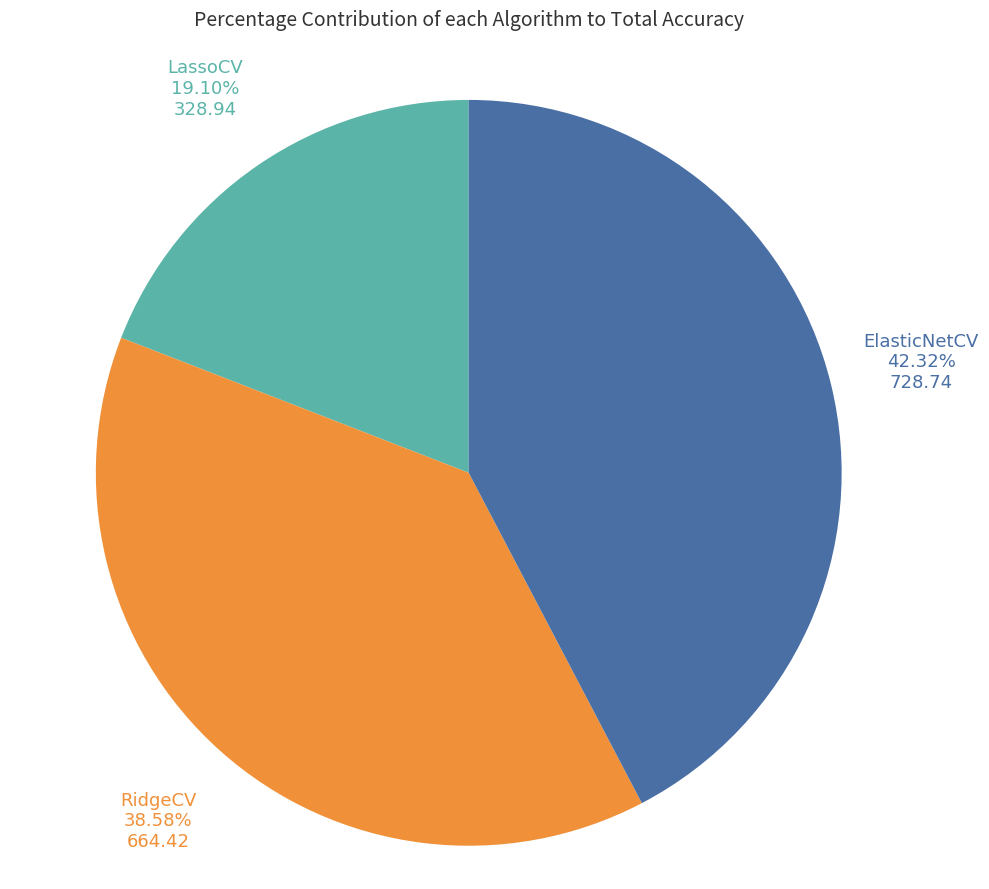

What is the smallest slice in the pie chart?

LassoCV